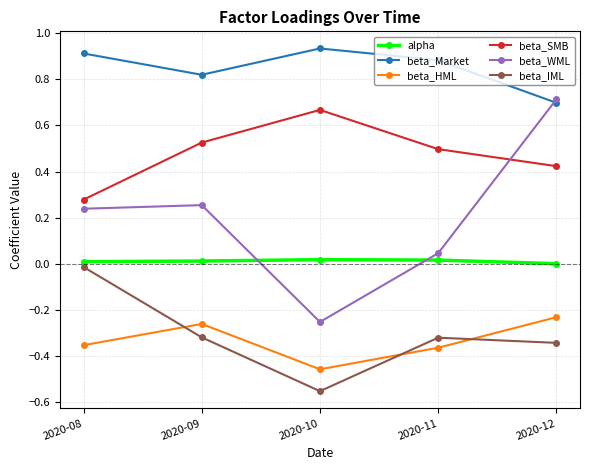

Between 2020-10 and 2020-12, which series saw the biggest shift?

beta_WML